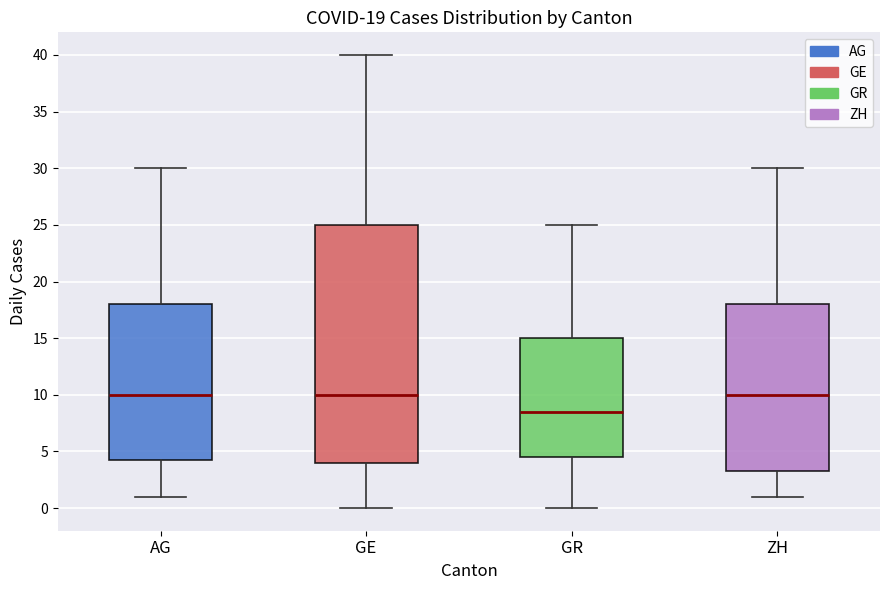

Which box is the tallest, from its lower edge to its upper edge?

GE